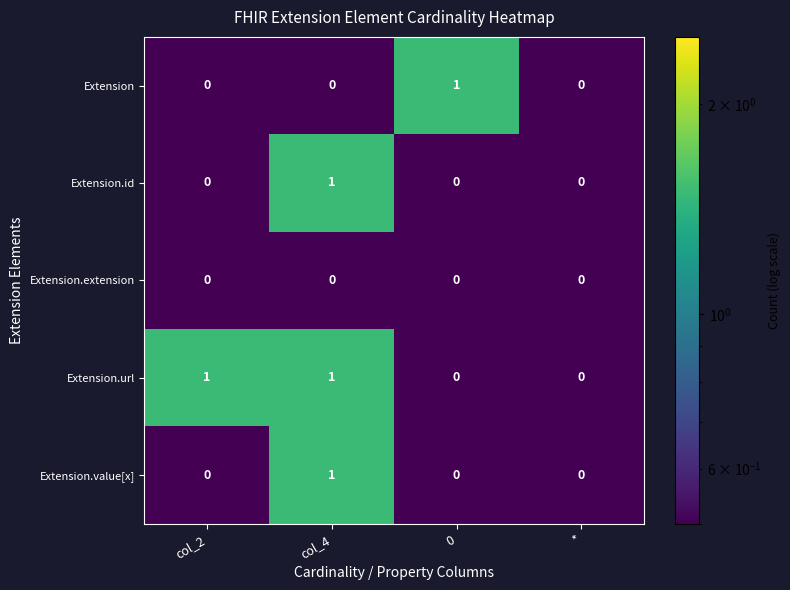

Is the value of Extension.url at * greater than the value of Extension.id at col_4?

No